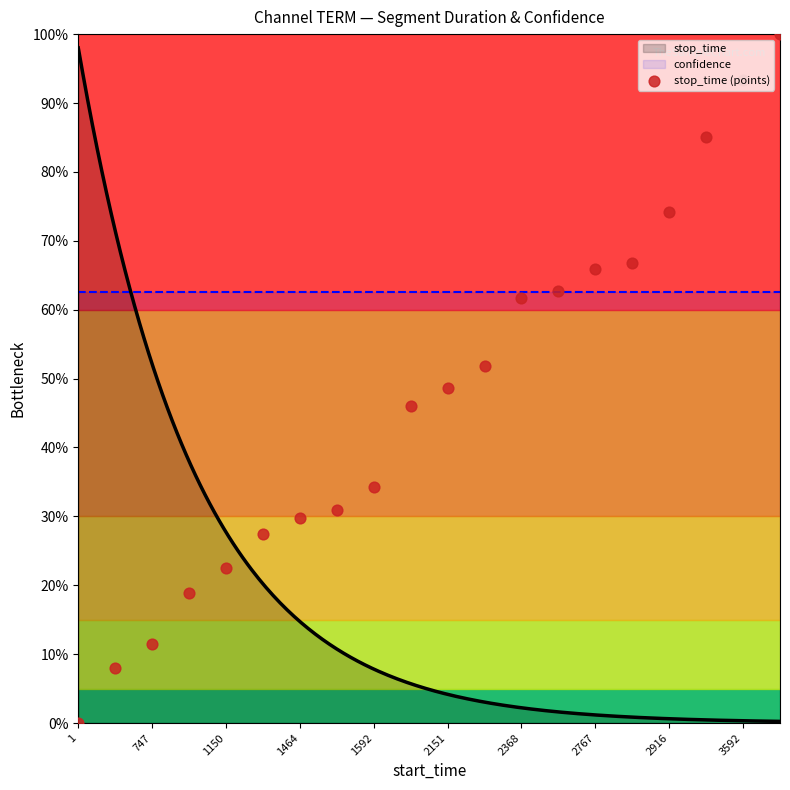

Which has a higher value, 15 or 12?

15